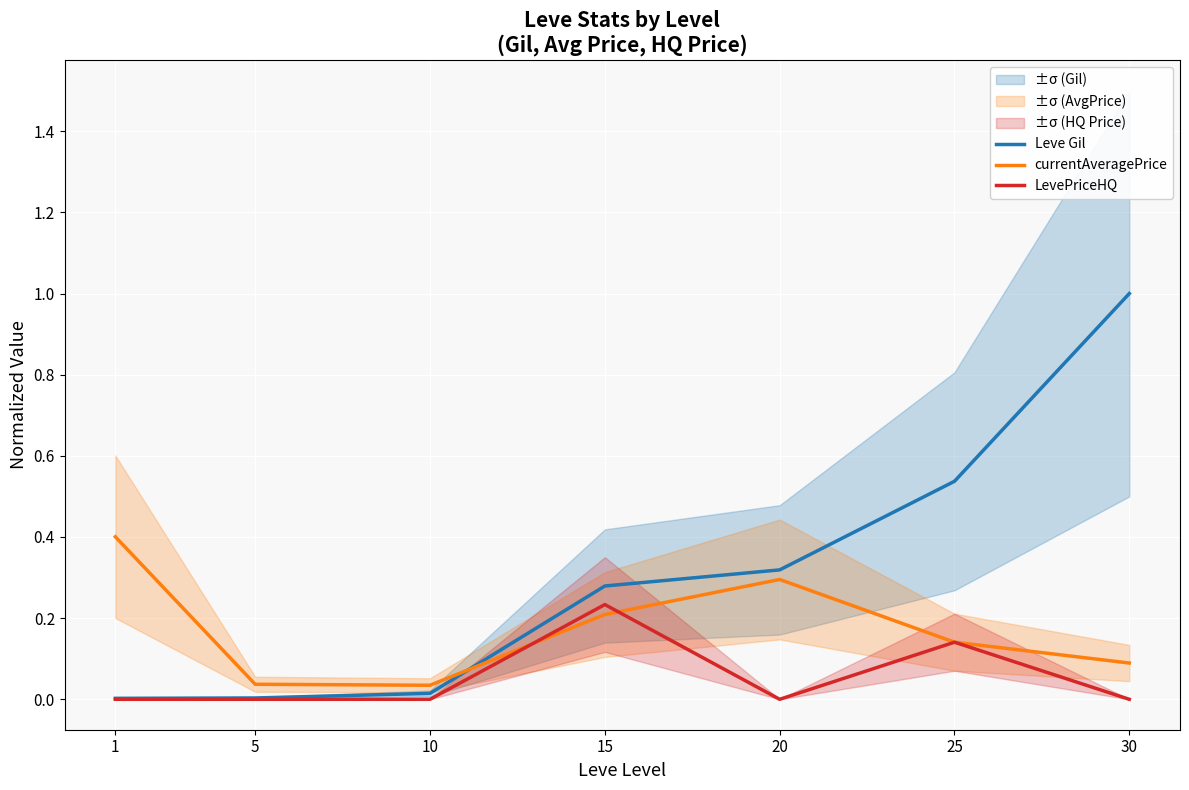

True or false: Leve Gil has a value of 0.9 at 25.

False